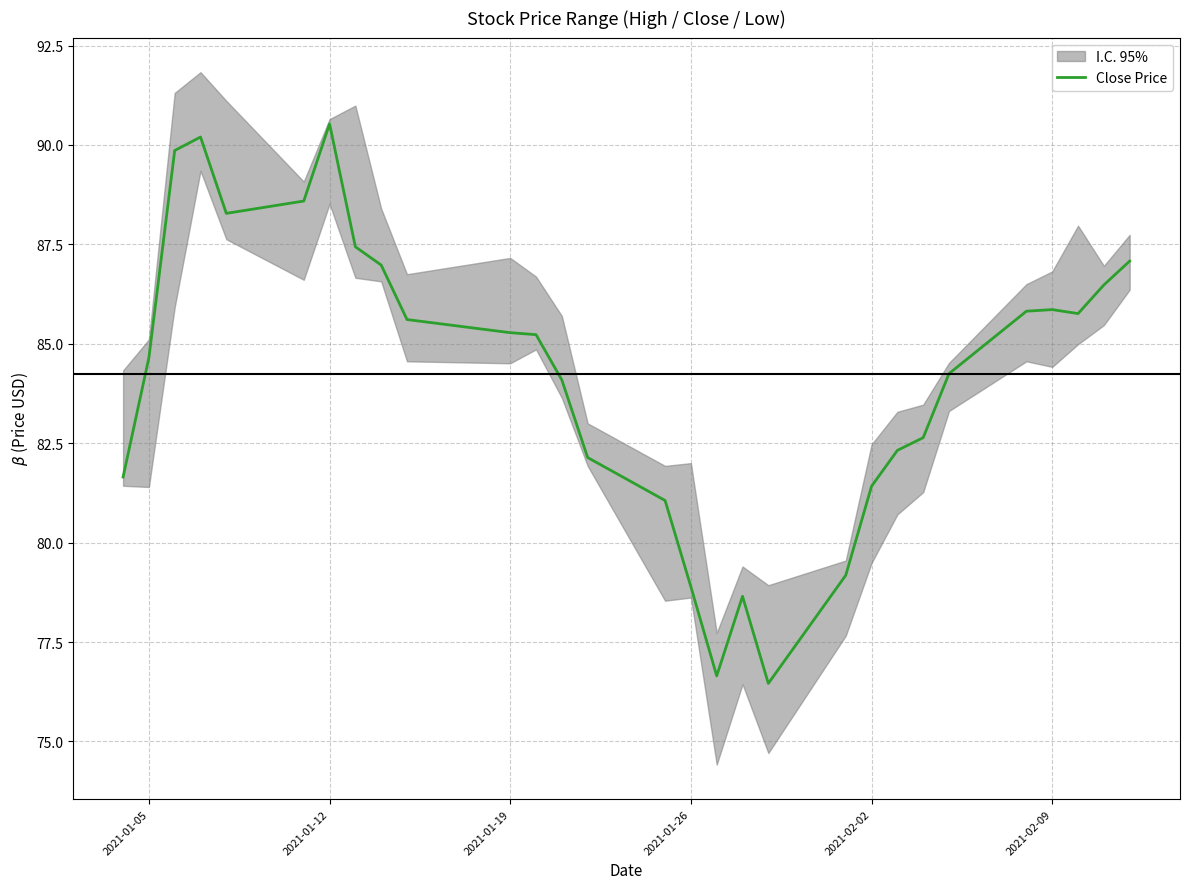

What is the maximum value for Close Price?

90.5